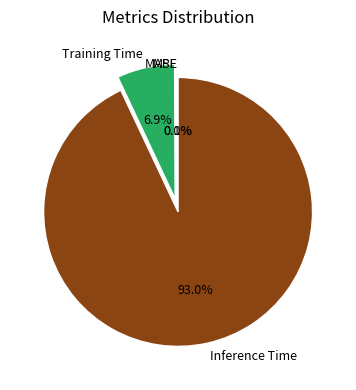

To the nearest percent, what is the combined percentage of MSE and Inference Time?

93%